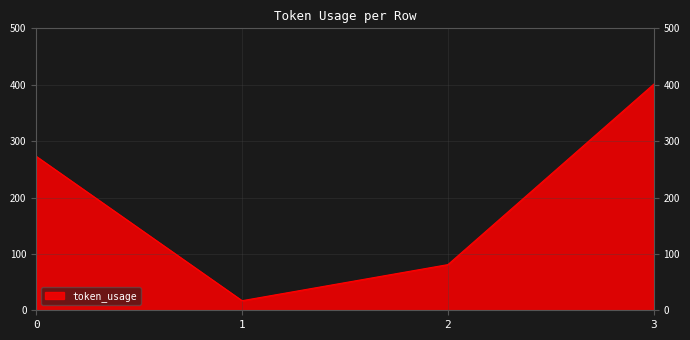

How many values are below 273?

2